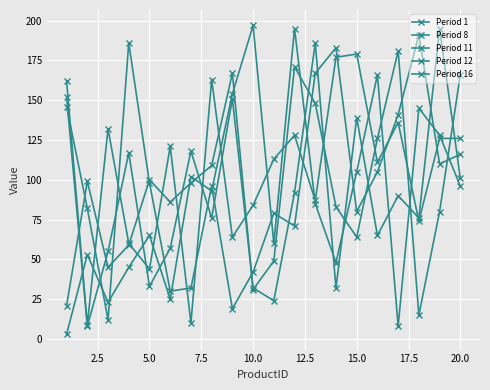

How many data points in Period 8 are less than 121?

10